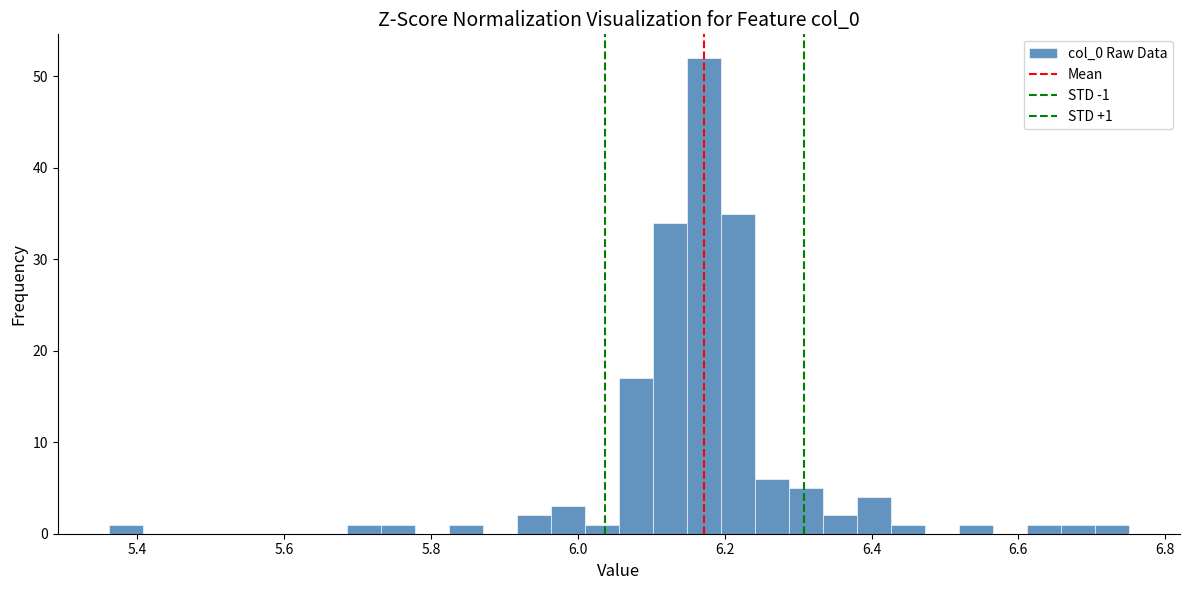

Around what value on the x-axis is the tallest bar? Give the approximate position of its centre, as read against the axis.

6.18